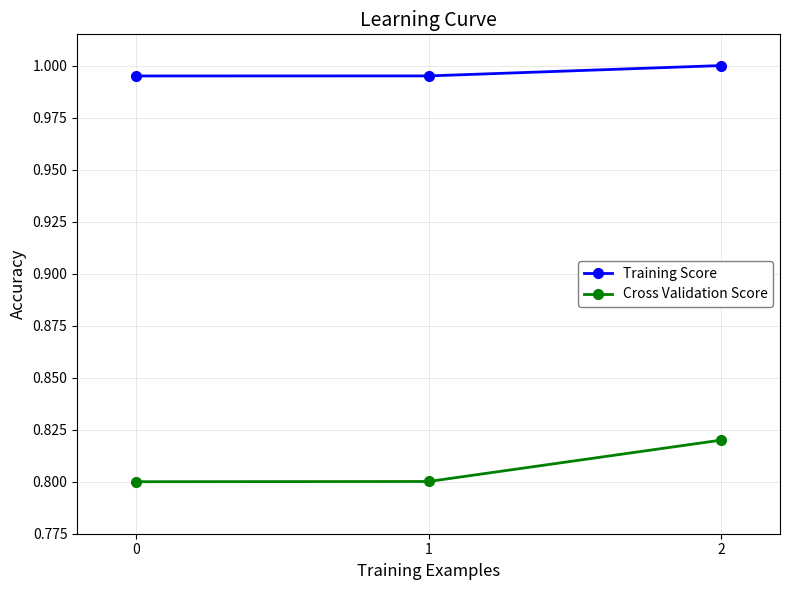

How many lines are shown in the chart?

2